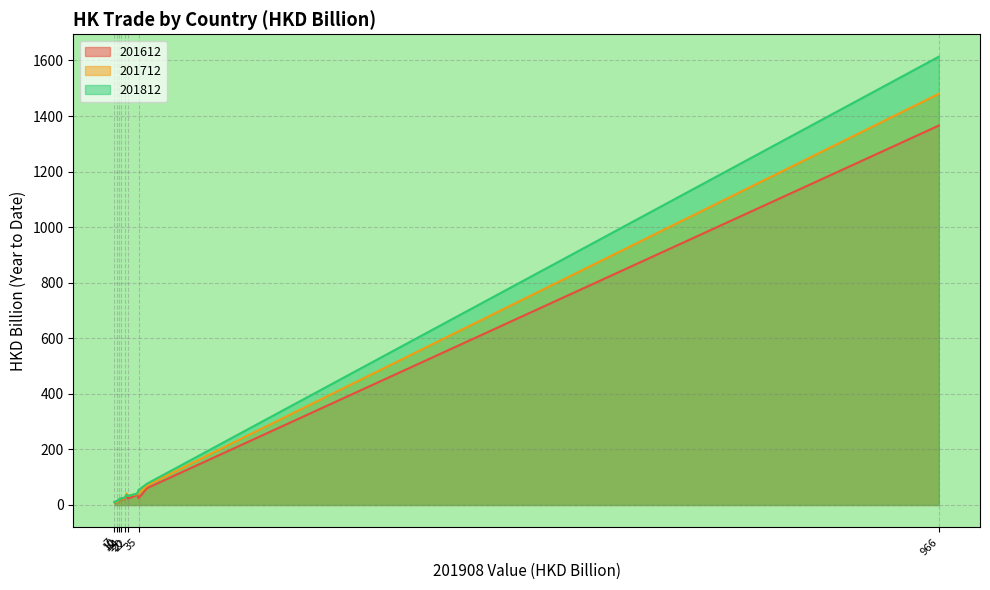

What is the greatest value displayed?

1613.5